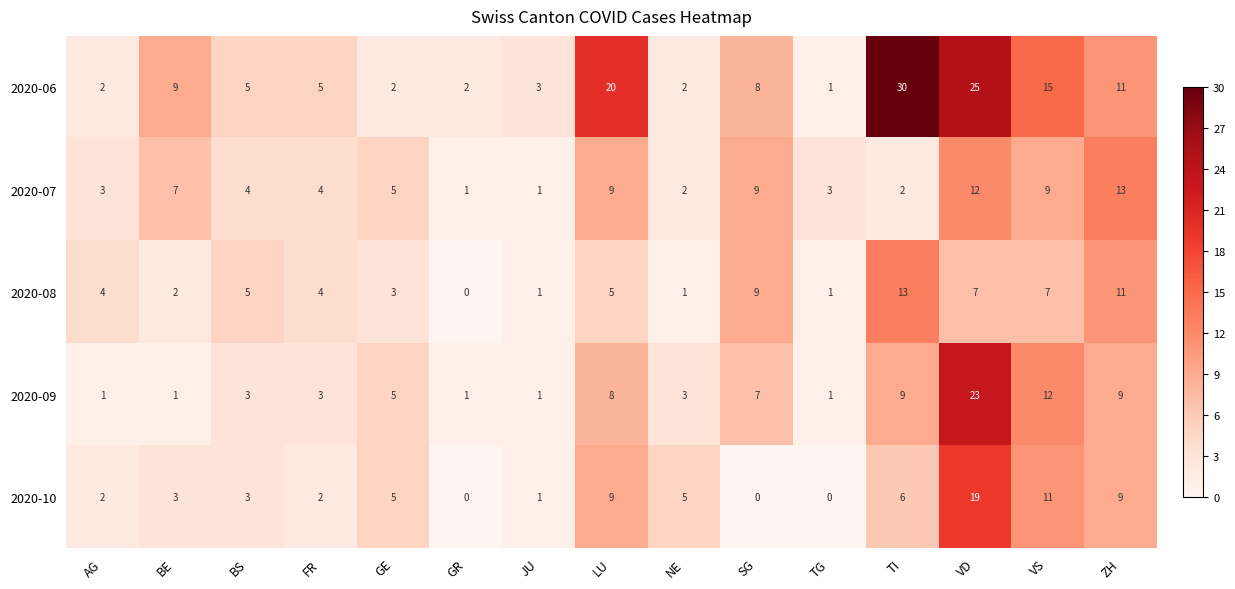

What is the average value of the 2020-06 series?

9